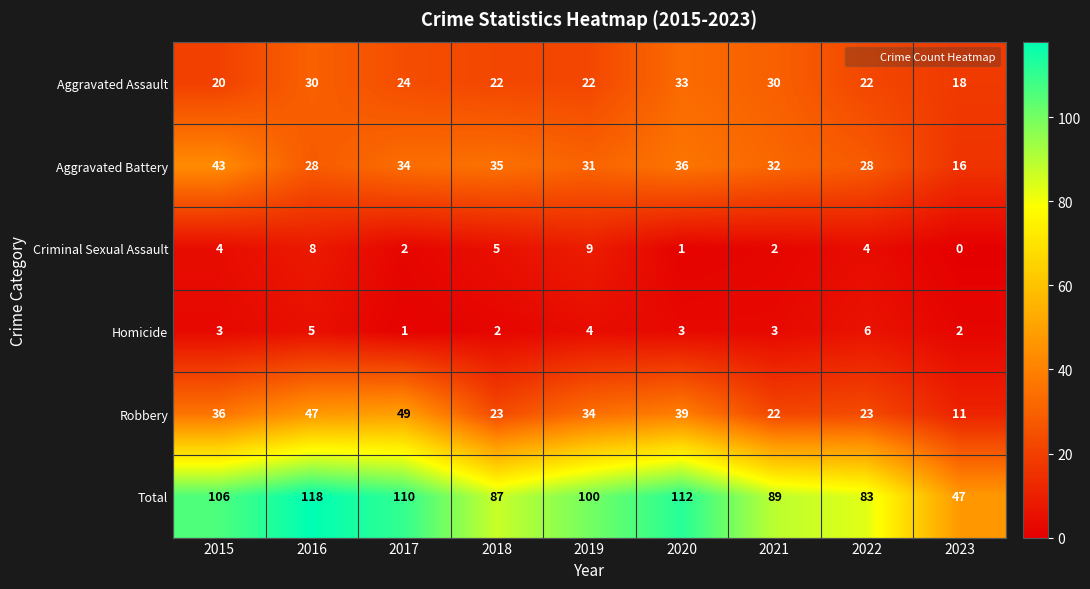

What is the spread (max minus min) of values at 2017?

109